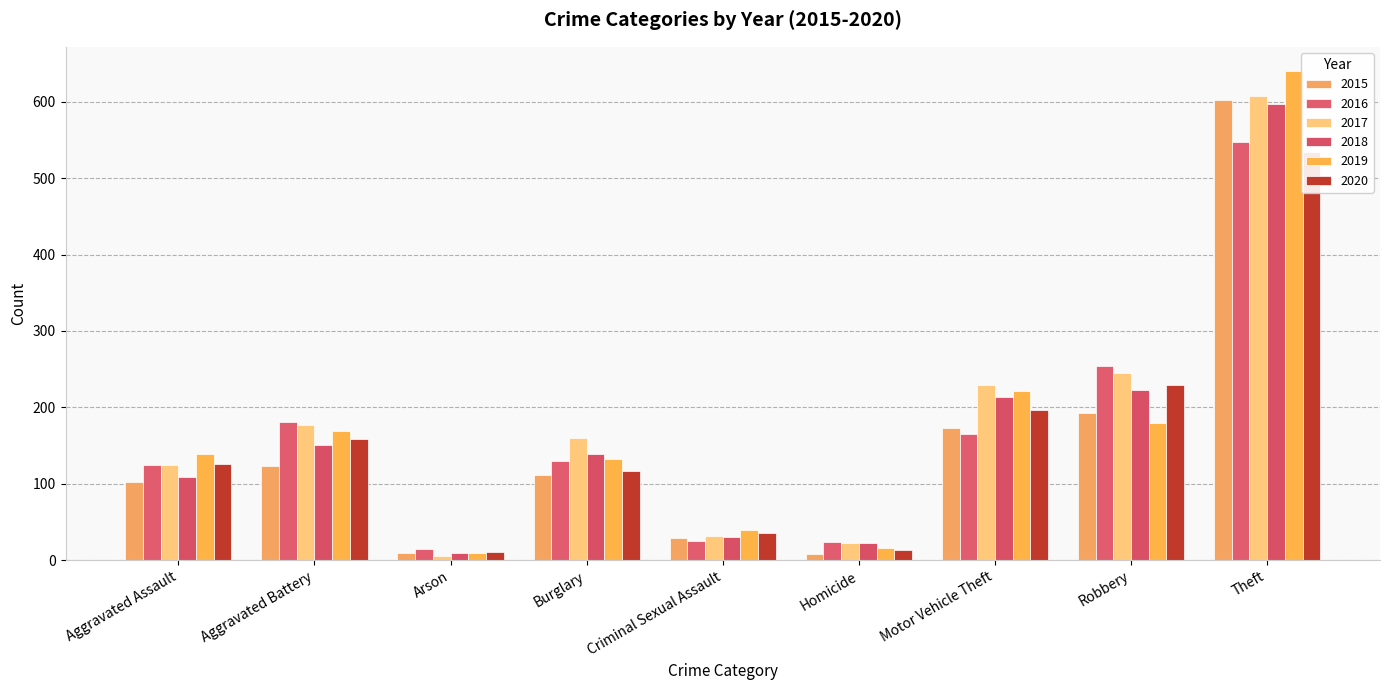

What is the label of the 1st bar from the right?

Theft